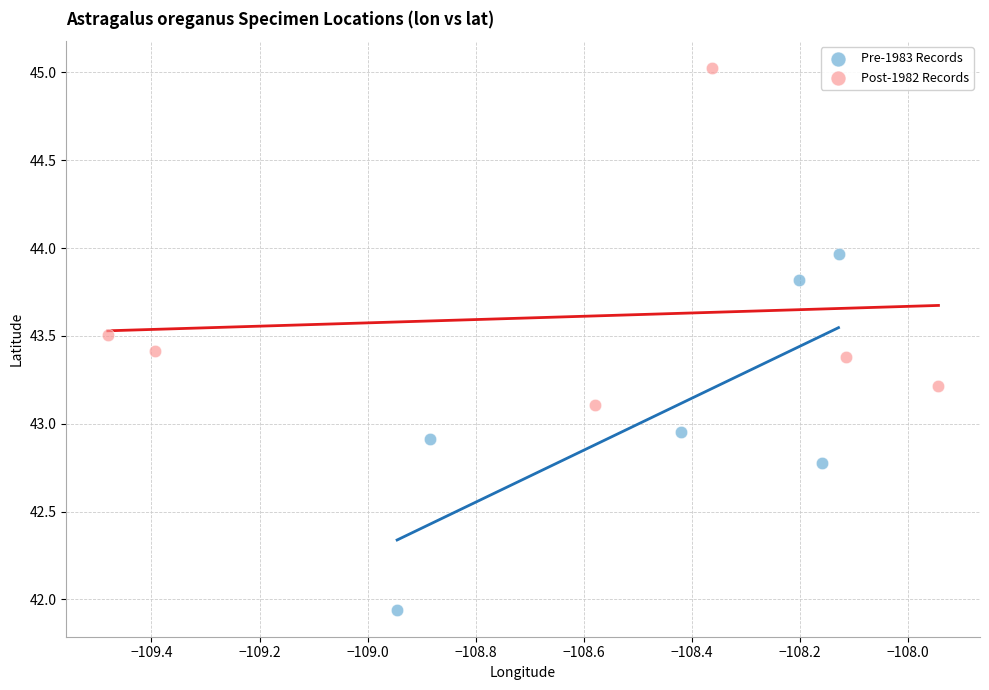

Which series reaches the maximum Y coordinate?

Post-1982 Records